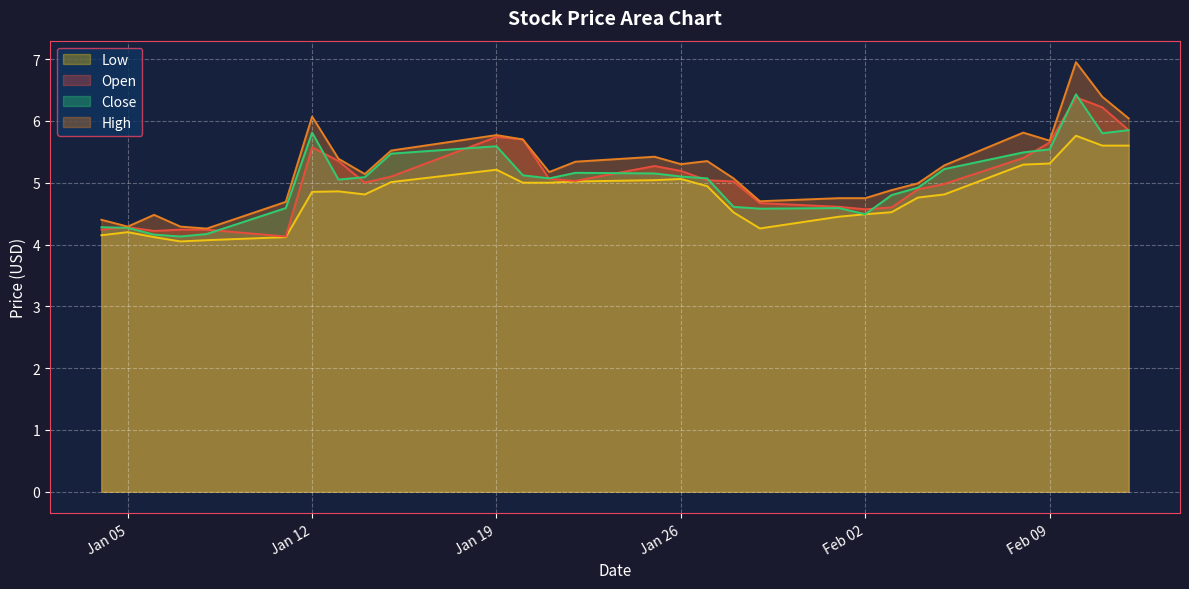

What is the smallest value displayed?

4.1